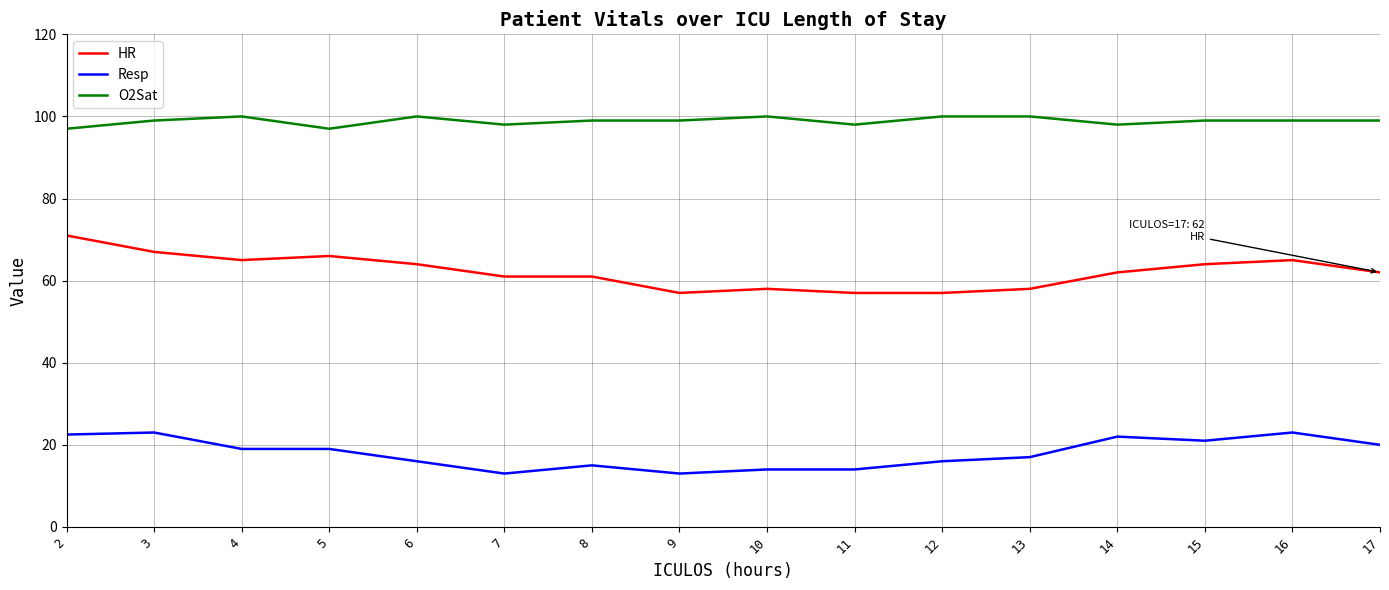

At 6, list the series in order from smallest to largest.

Resp, HR, O2Sat